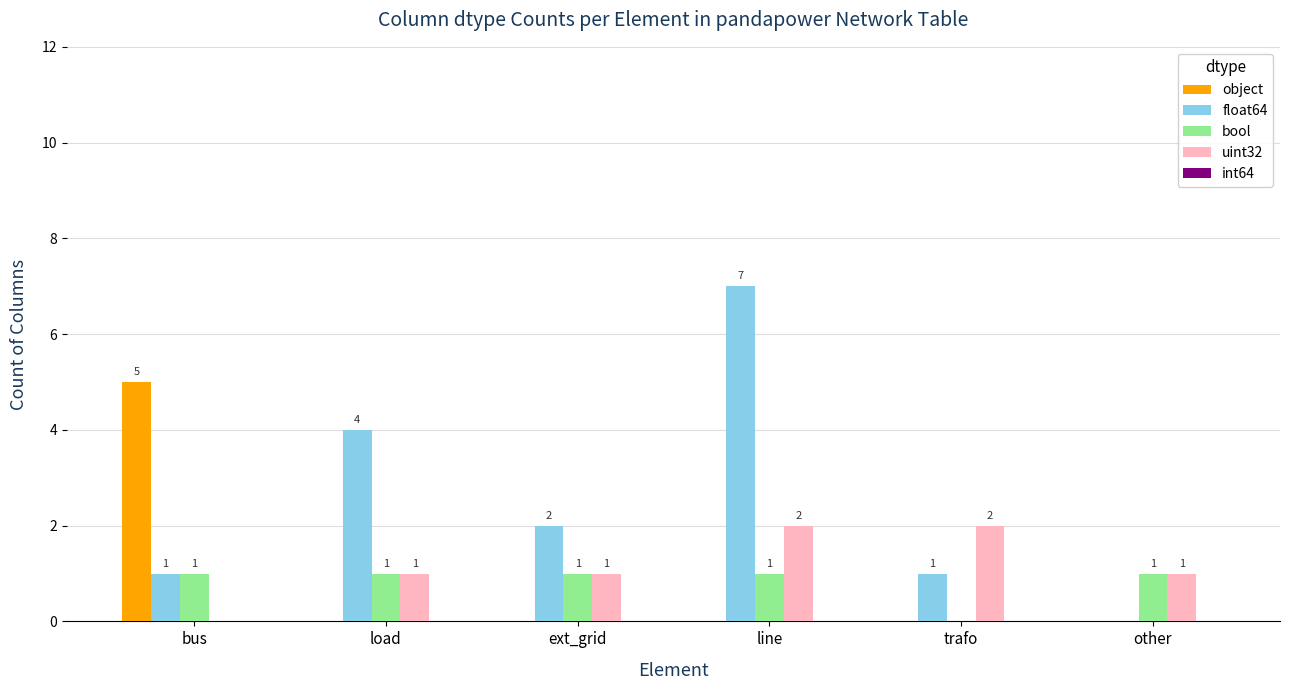

Where does the float64 series first go above 2?

load